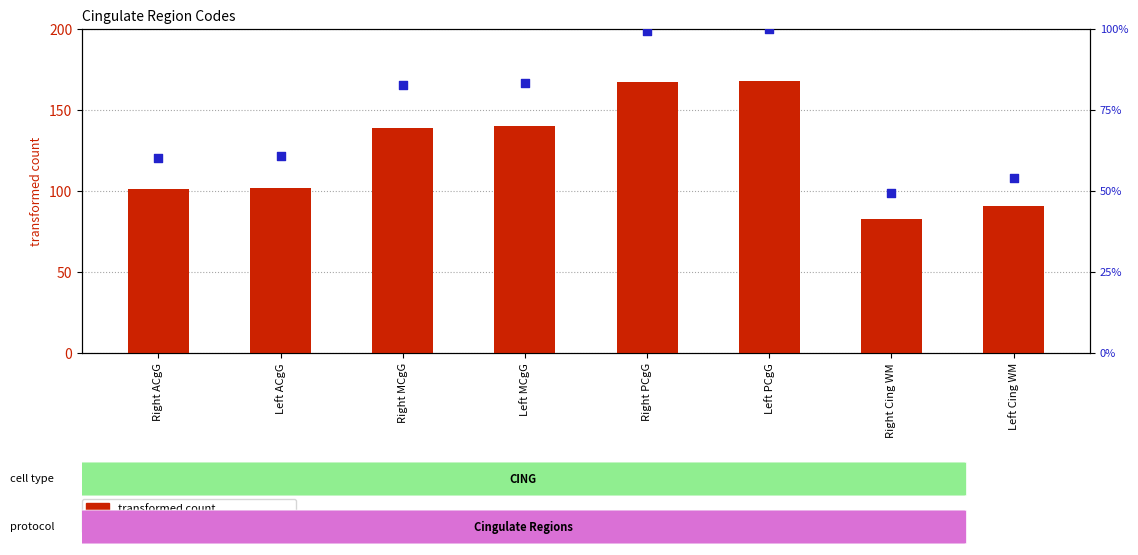

At how many categories does at least one series exceed 167?

1